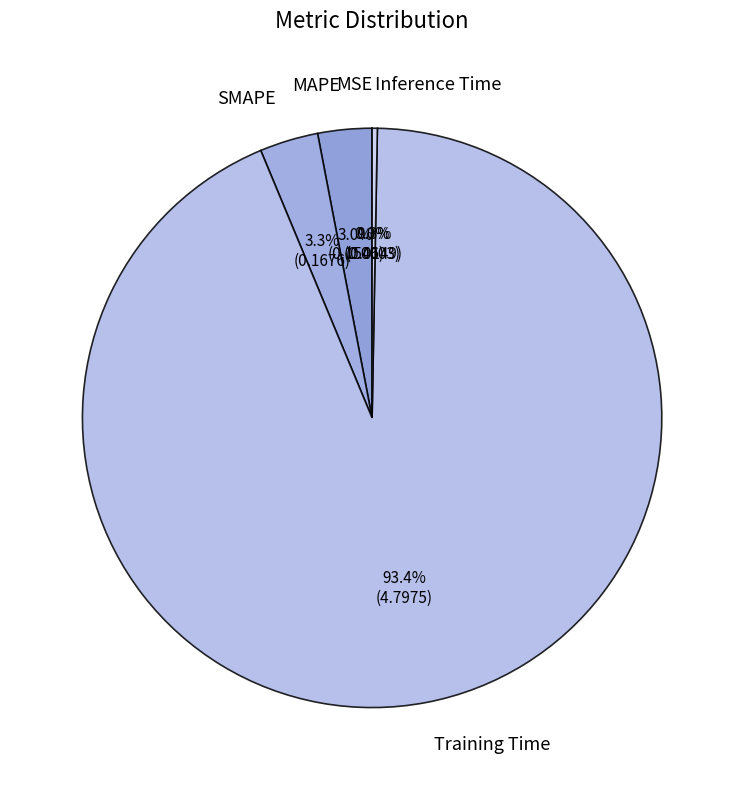

Which slice is the largest?

Training Time